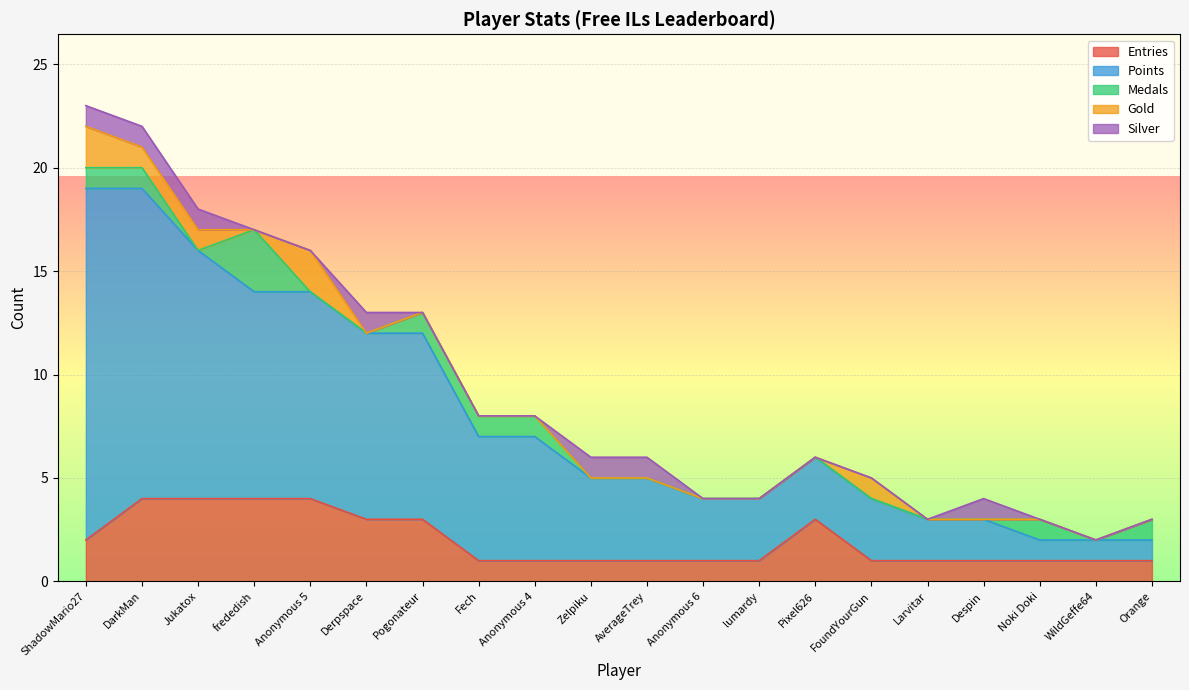

Count the number of data series in this chart.

5